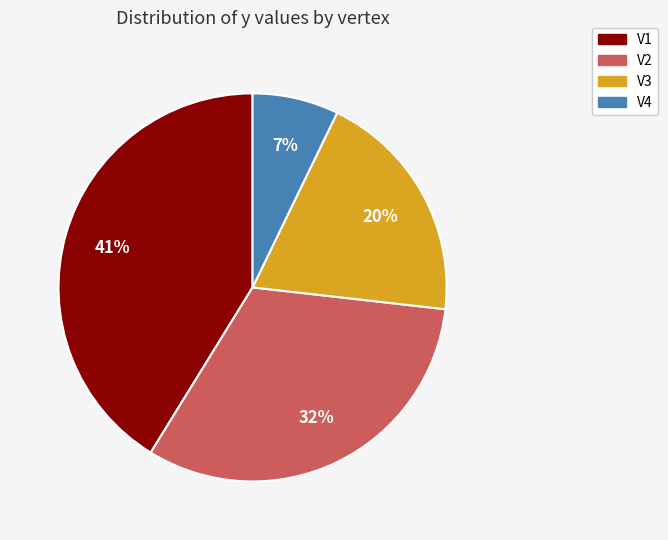

Which category has the smallest portion of the pie?

V4